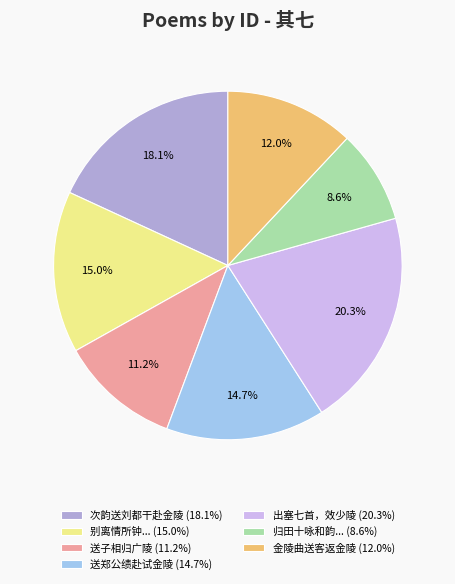

Which slice is the largest?

出塞七首，效少陵 (20.3%)